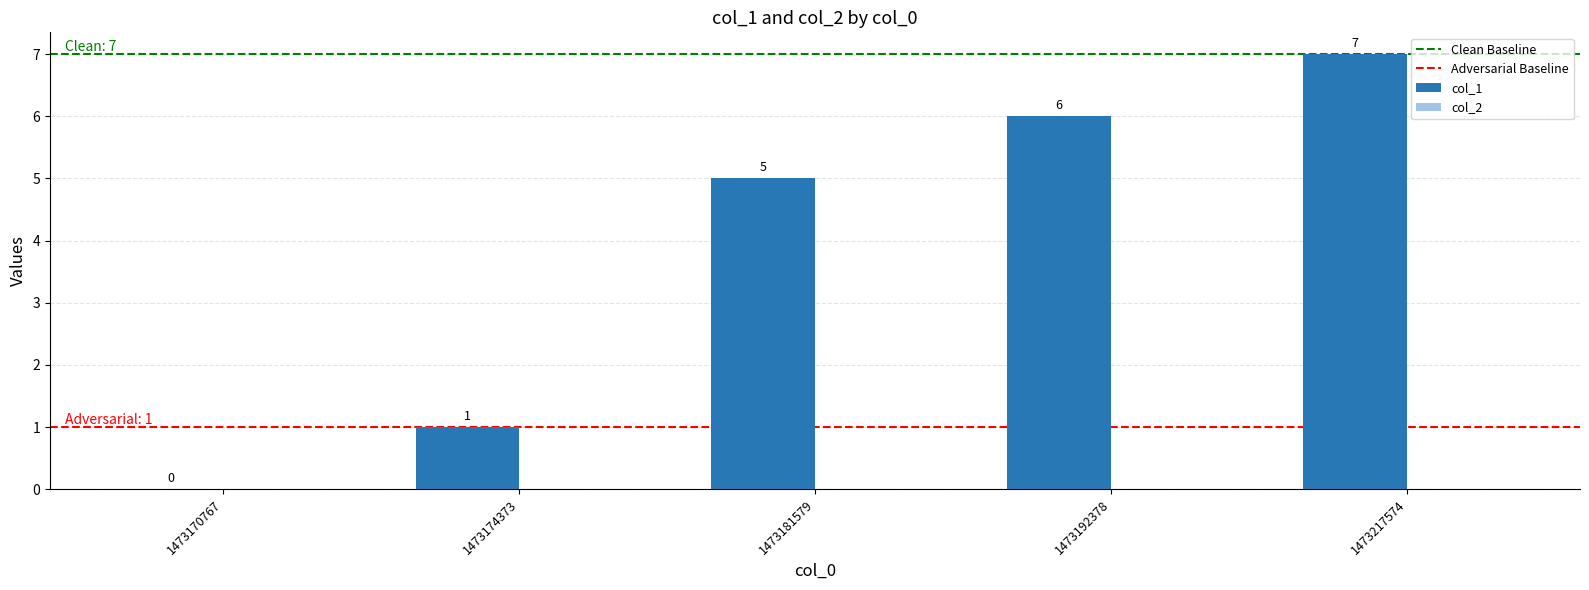

At which category does the chart reach its peak across all series?

1473217574